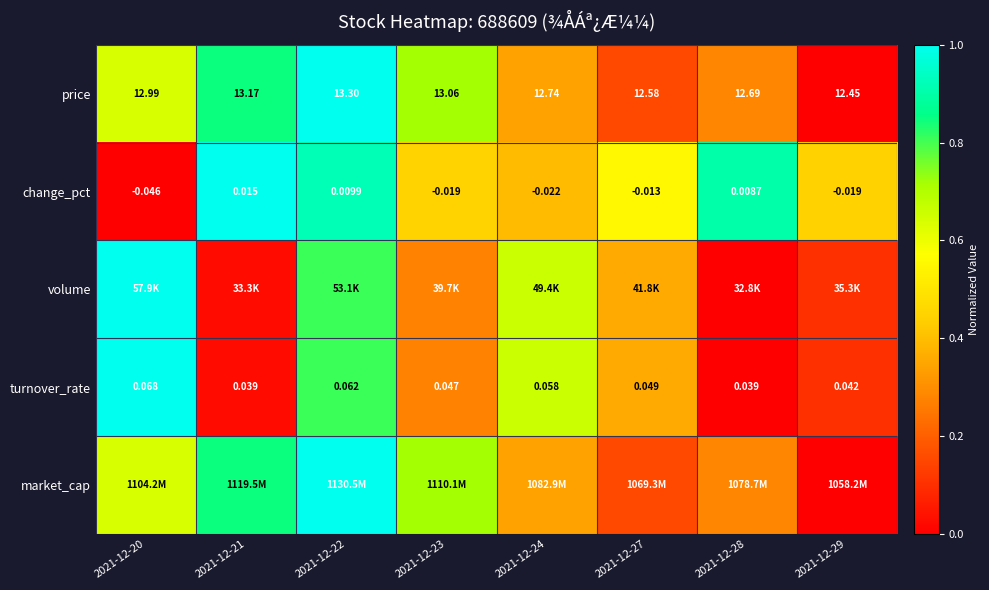

Count the number of data series in this chart.

5